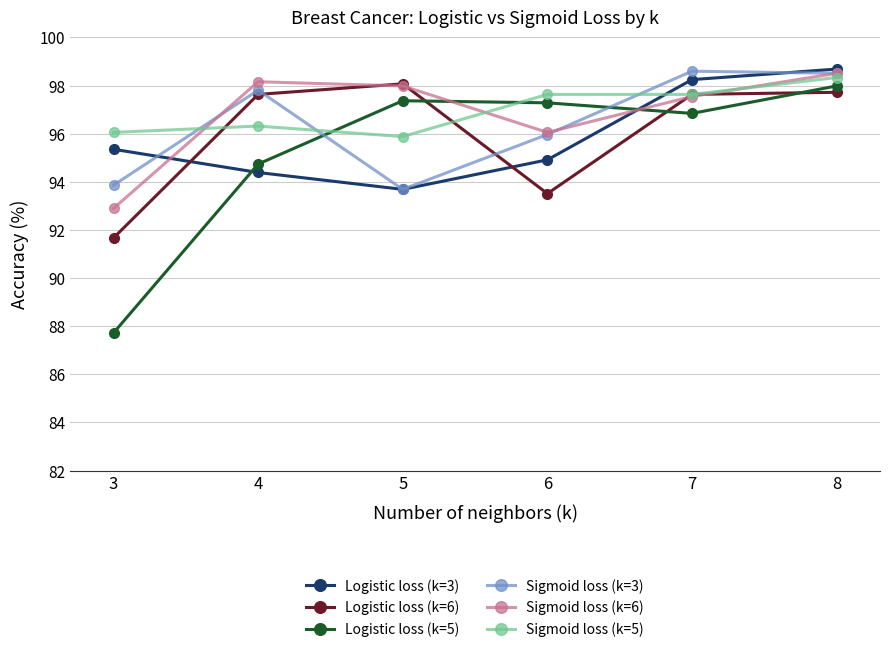

Is it true that Sigmoid loss (k=6) equals 96.1 at 6?

True